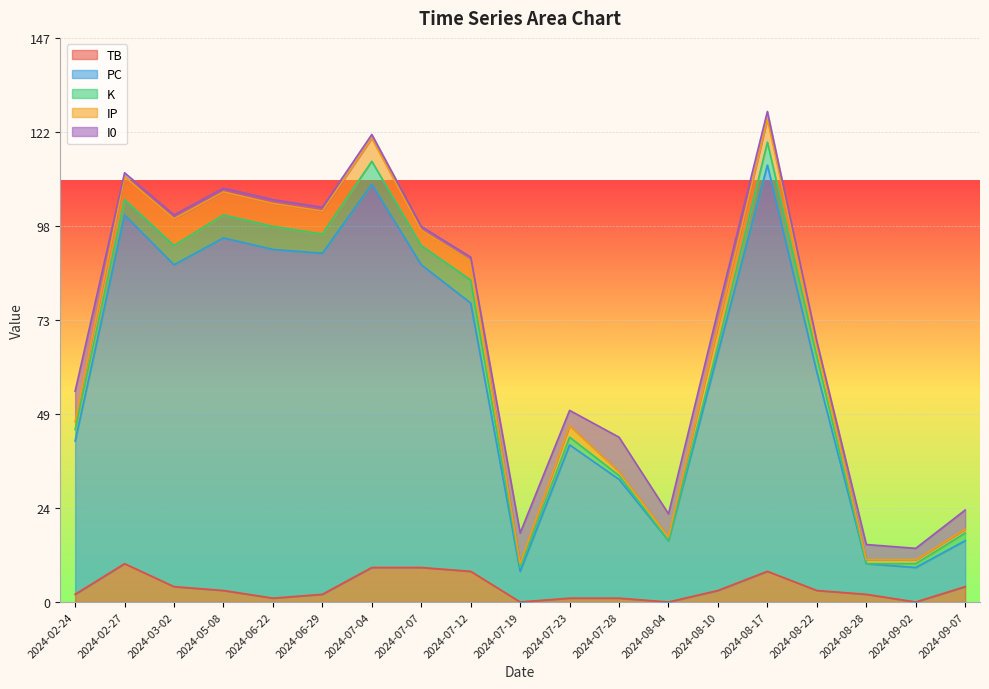

What is the difference between the highest and lowest values at 2024-09-02?

9